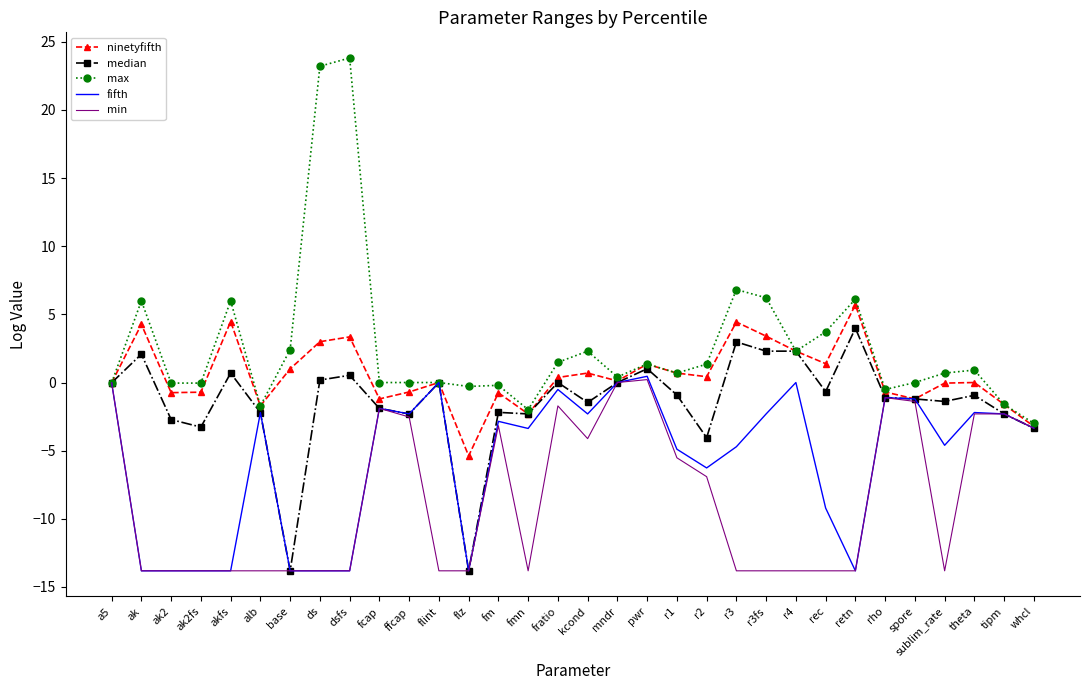

True or false: min has a value of -0.0 at a5.

True